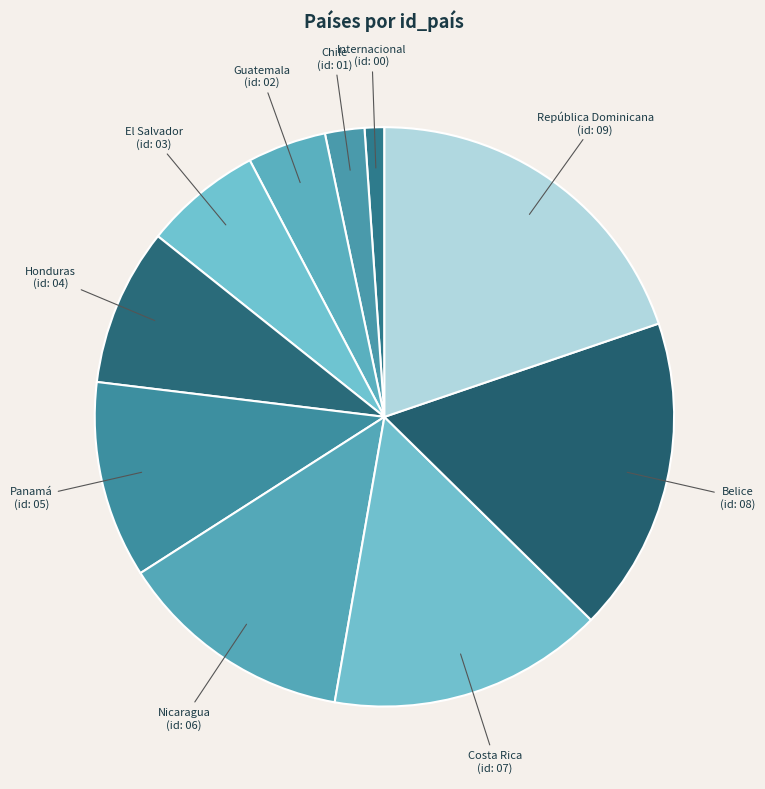

The República Dominicana slice represents 20% of the pie. True or false?

True